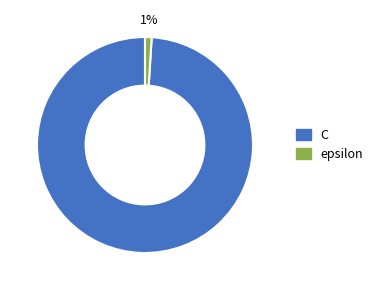

To the nearest percent, what percentage of the pie is C?

99%